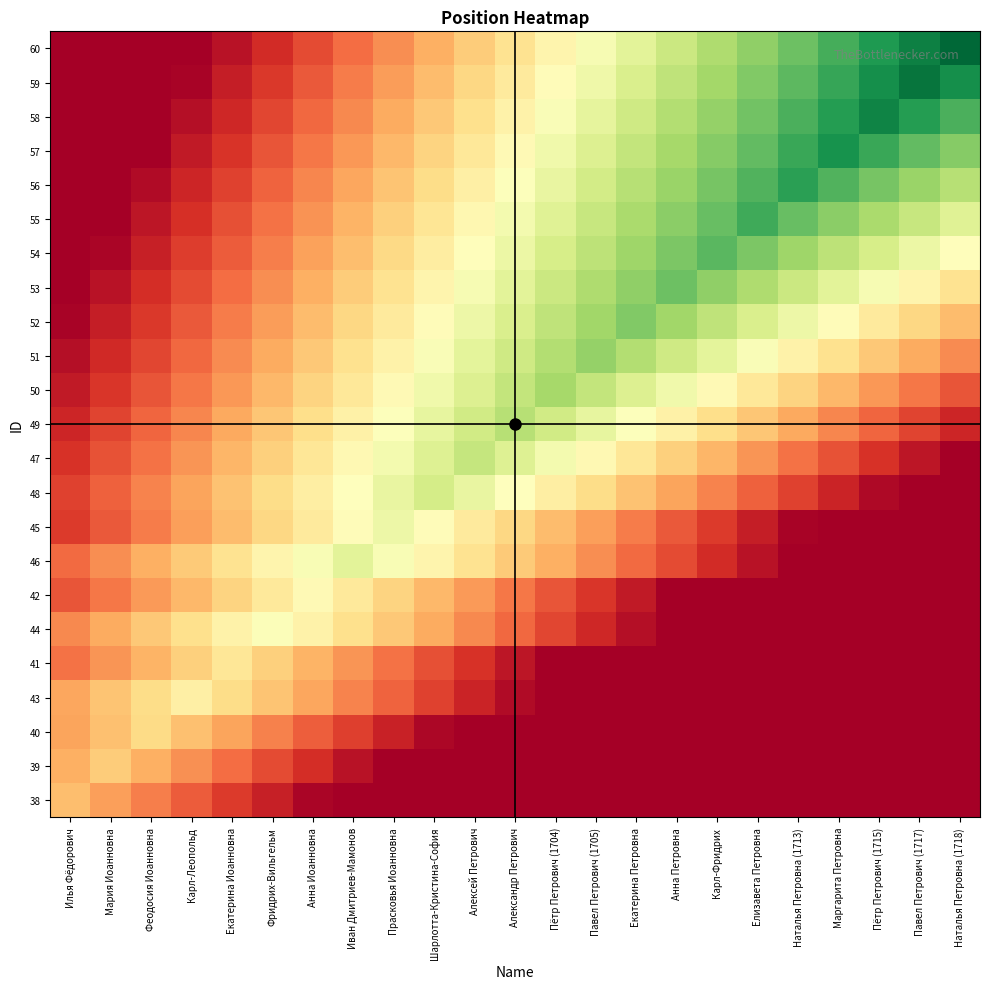

At Александр Петрович, list the series in order from smallest to largest.

38, 39, 40, 43, 41, 44, 42, 46, 45, 60, 59, 58, 57, 48, 56, 55, 54, 53, 47, 52, 51, 50, 49